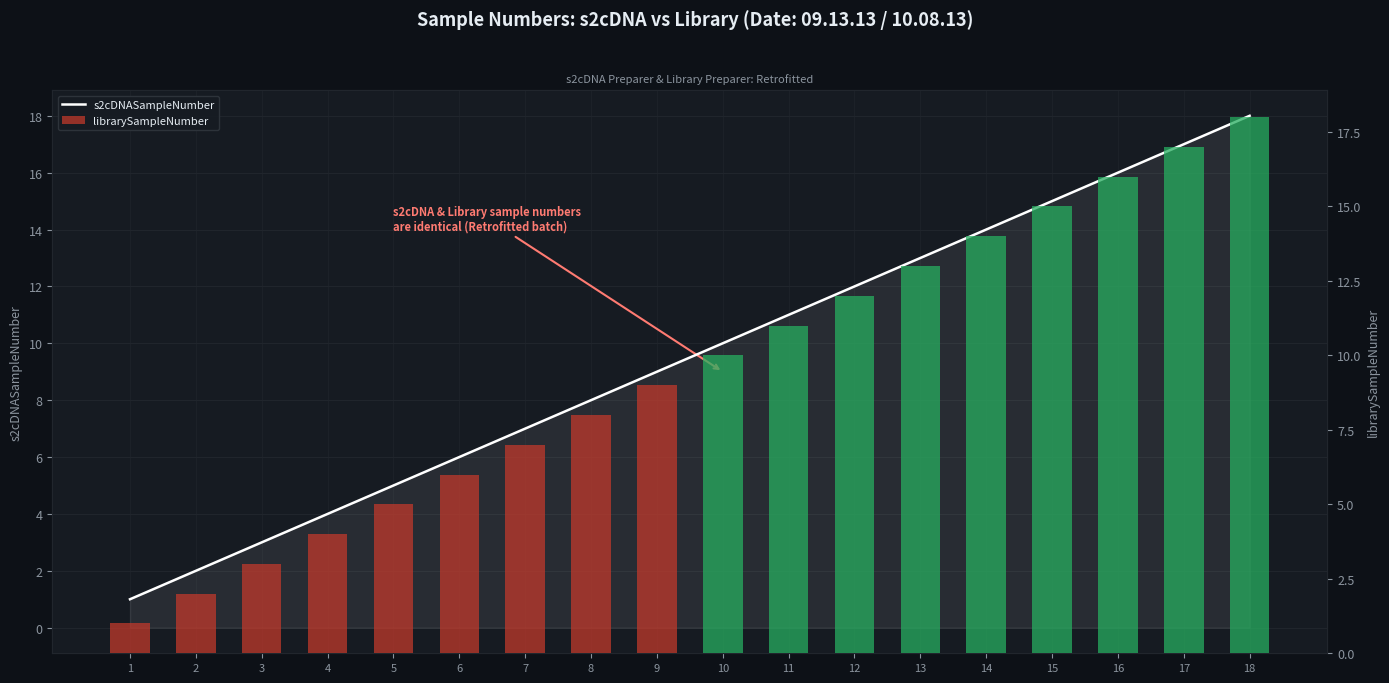

What is the value of the librarySampleNumber bar at the 14th from the left?

14